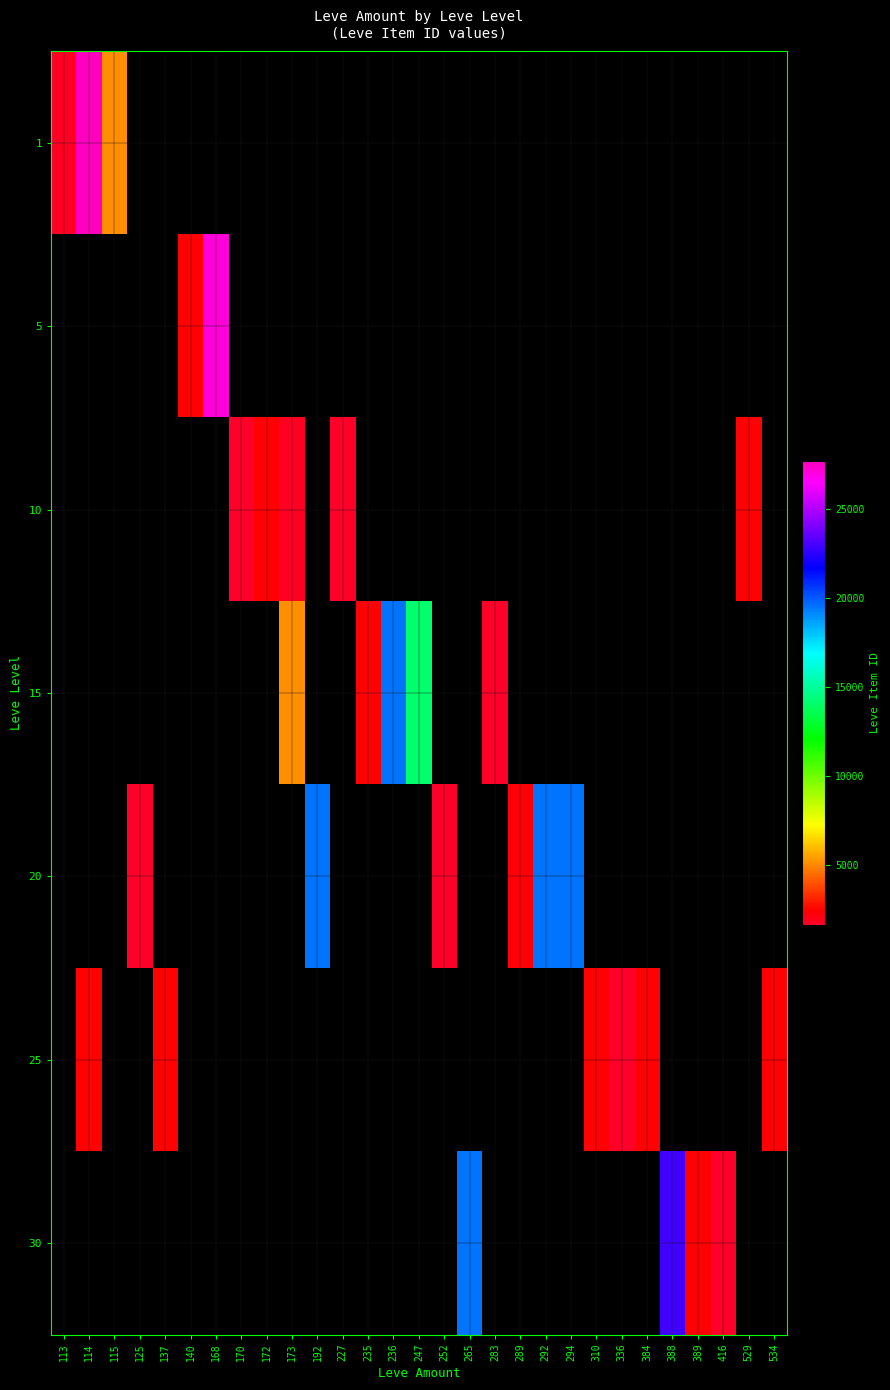

Reading right to left, list all the values displayed in this chart.

1: 534=0	529=0	416=0	389=0	388=0	384=0	336=0	310=0	294=0	292=0	289=0	283=0	265=0	252=0	247=0	236=0	235=0	227=0	192=0	173=0	172=0	170=0	168=0	140=0	137=0	125=0	115=5091	114=27713	113=1750
5: 534=0	529=0	416=0	389=0	388=0	384=0	336=0	310=0	294=0	292=0	289=0	283=0	265=0	252=0	247=0	236=0	235=0	227=0	192=0	173=0	172=0	170=0	168=27127	140=2481	137=0	125=0	115=0	114=0	113=0
10: 534=0	529=2419	416=0	389=0	388=0	384=0	336=0	310=0	294=0	292=0	289=0	283=0	265=0	252=0	247=0	236=0	235=0	227=1605	192=0	173=1753	172=2393	170=1684	168=0	140=0	137=0	125=0	115=0	114=0	113=0
15: 534=0	529=0	416=0	389=0	388=0	384=0	336=0	310=0	294=0	292=0	289=0	283=1686	265=0	252=0	247=14149	236=19542	235=2370	227=0	192=0	173=5092	172=0	170=0	168=0	140=0	137=0	125=0	115=0	114=0	113=0
20: 534=0	529=0	416=0	389=0	388=0	384=0	336=0	310=0	294=19546	292=19535	289=2318	283=0	265=0	252=1694	247=0	236=0	235=0	227=0	192=19538	173=0	172=0	170=0	168=0	140=0	137=0	125=1609	115=0	114=0	113=0
25: 534=2320	529=0	416=0	389=0	388=0	384=2397	336=1625	310=2350	294=0	292=0	289=0	283=0	265=0	252=0	247=0	236=0	235=0	227=0	192=0	173=0	172=0	170=0	168=0	140=0	137=2485	125=0	115=0	114=2421	113=0
30: 534=0	529=0	416=1633	389=2321	388=22899	384=0	336=0	310=0	294=0	292=0	289=0	283=0	265=19514	252=0	247=0	236=0	235=0	227=0	192=0	173=0	172=0	170=0	168=0	140=0	137=0	125=0	115=0	114=0	113=0